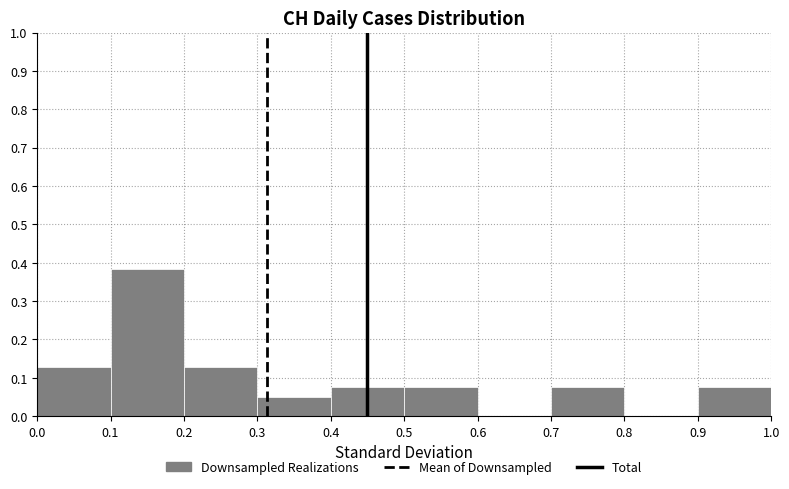

Over which range of the x-axis is the bar tallest?

0.1 to 0.2